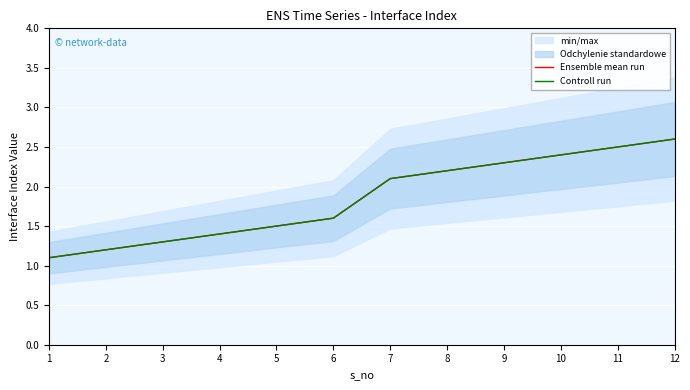

Which has a higher value, 1 or 3?

3